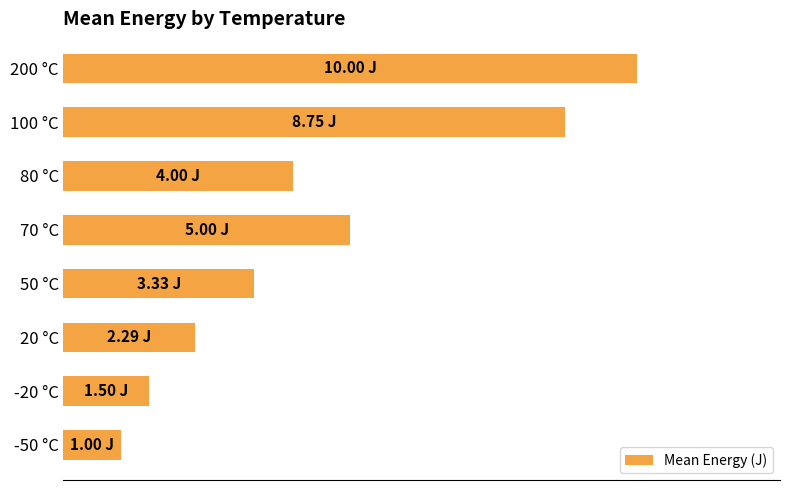

List the labels in order of value, smallest first.

-50 °C, -20 °C, 20 °C, 50 °C, 80 °C, 70 °C, 100 °C, 200 °C